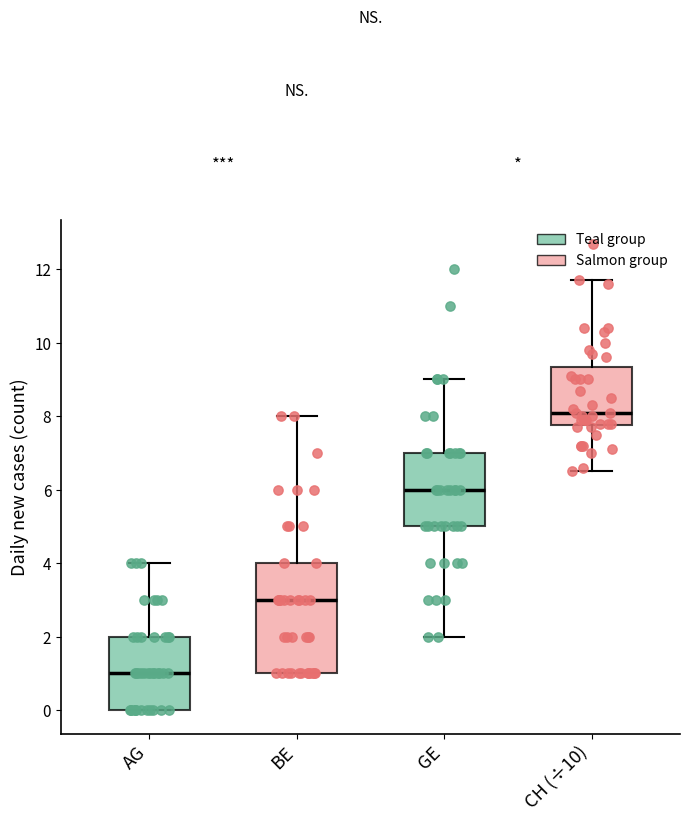

Which box's median line is the lowest?

AG